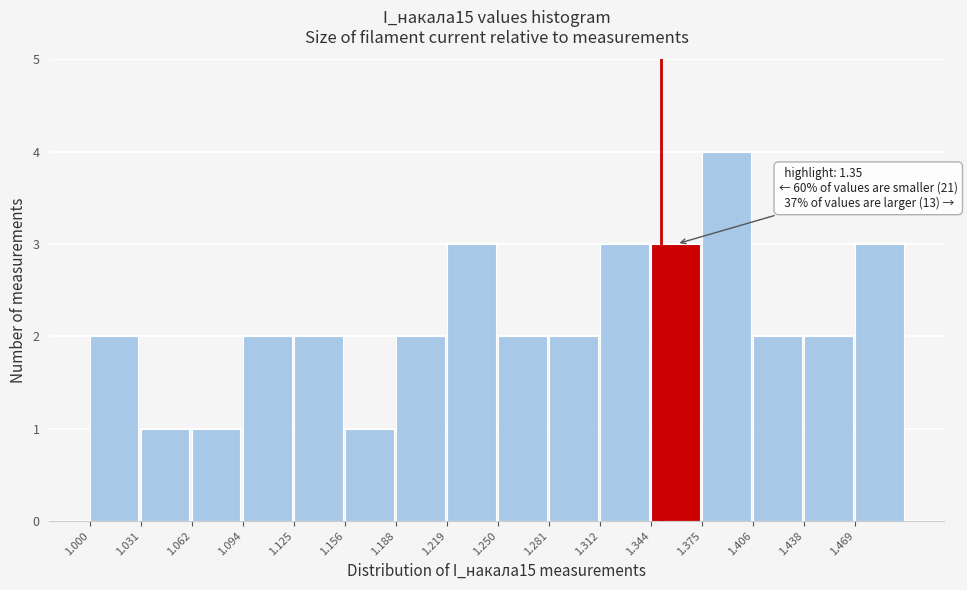

Over which range of the x-axis is the bar tallest?

1.375 to 1.405